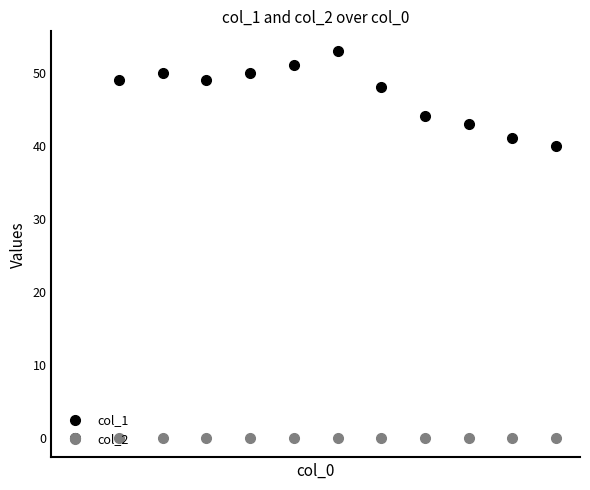

How many values in the col_1 series are below 49?

6